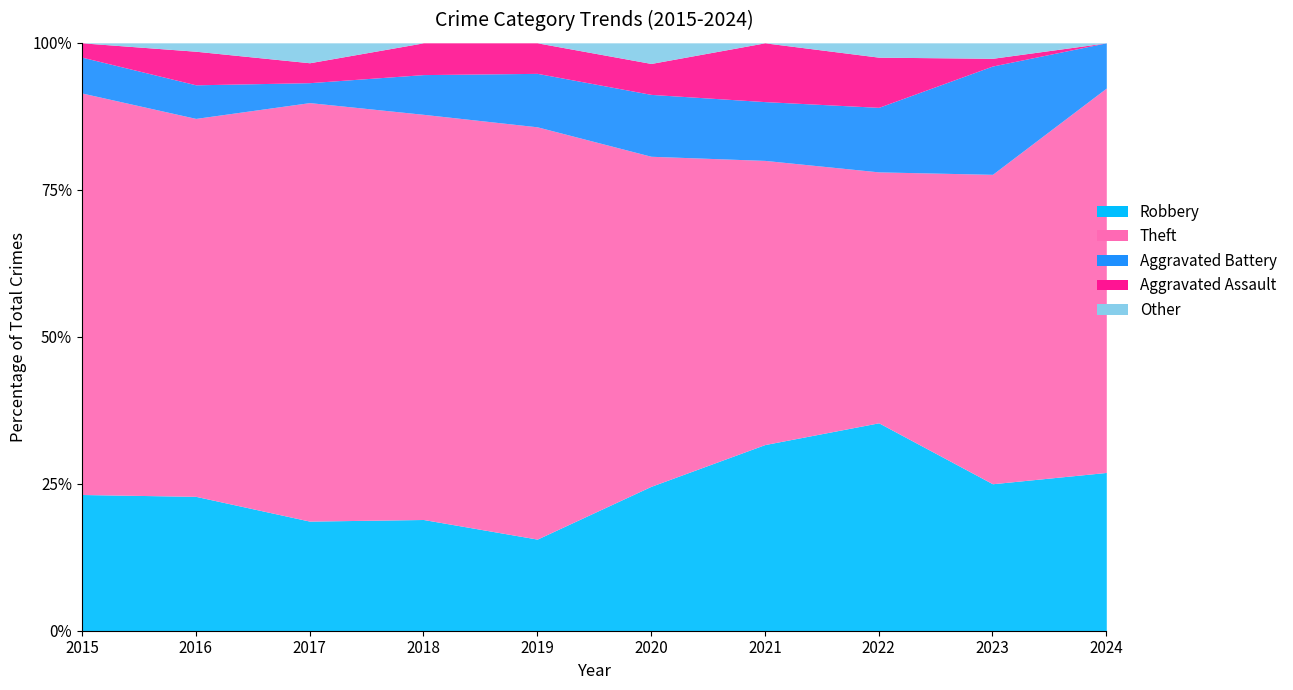

How many positive values does the Other series have?

5